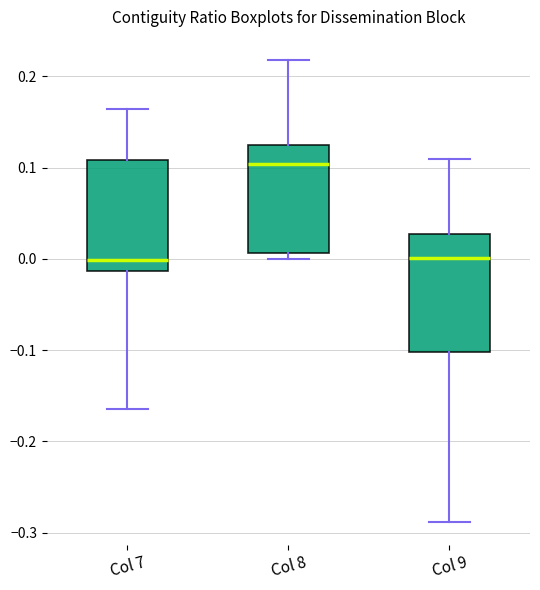

Where is the upper edge of the box for Col 7 on the y-axis? The values are not printed on the chart, so give them approximately, as read against the axis.

0.11